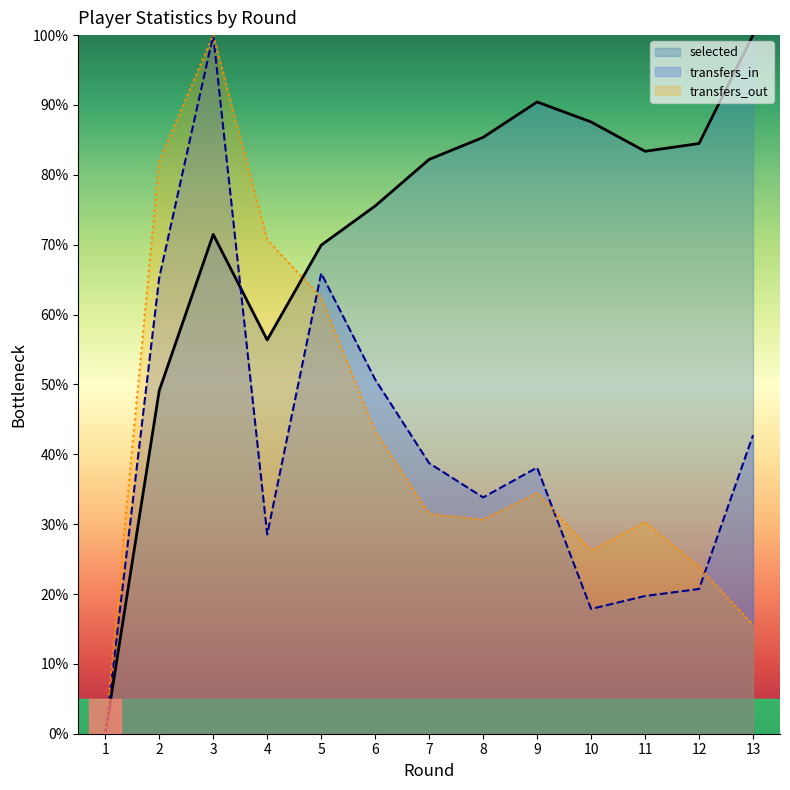

The selected series shows 100.0 at 13. True or false?

True